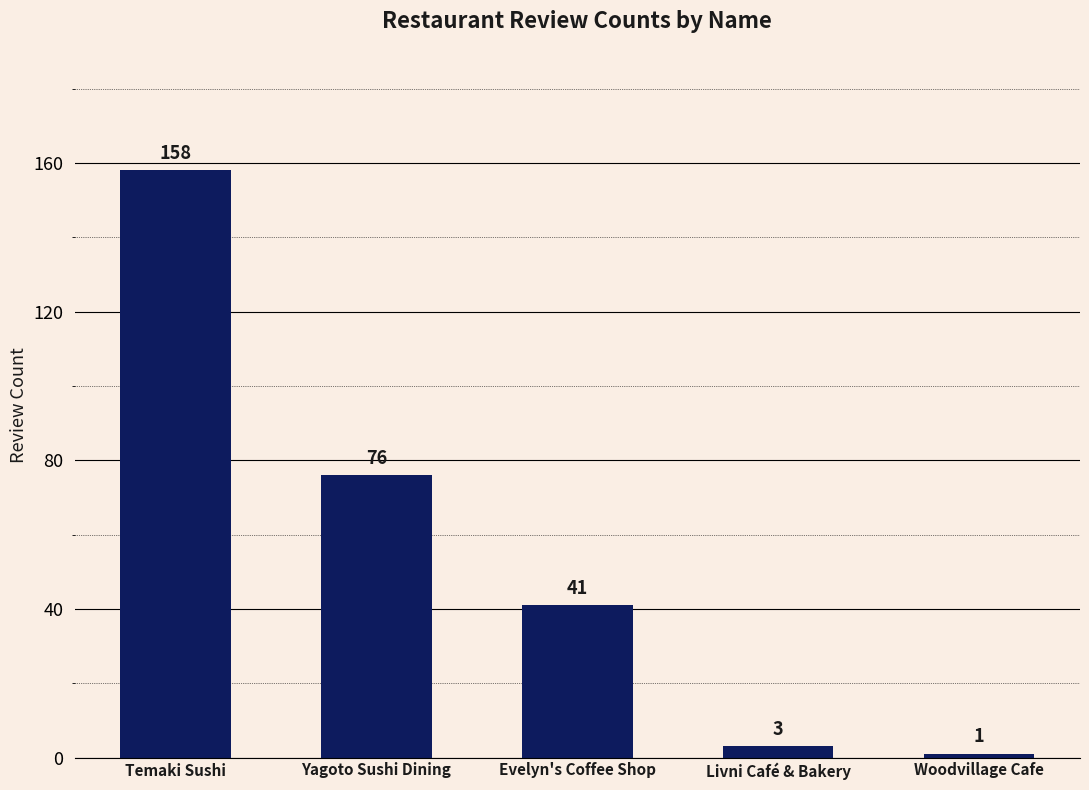

How many distinct data groups are displayed?

1